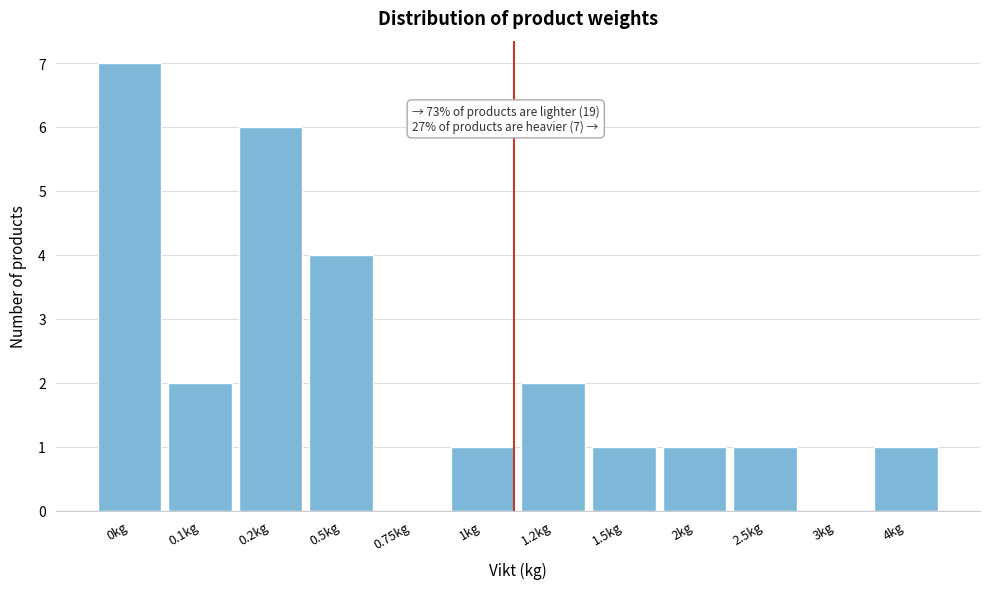

Reading left to right, extract all data points from this chart.

0kg=7	0.1kg=2	0.2kg=6	0.5kg=4	0.75kg=0	1kg=1	1.2kg=2	1.5kg=1	2kg=1	2.5kg=1	3kg=0	4kg=1